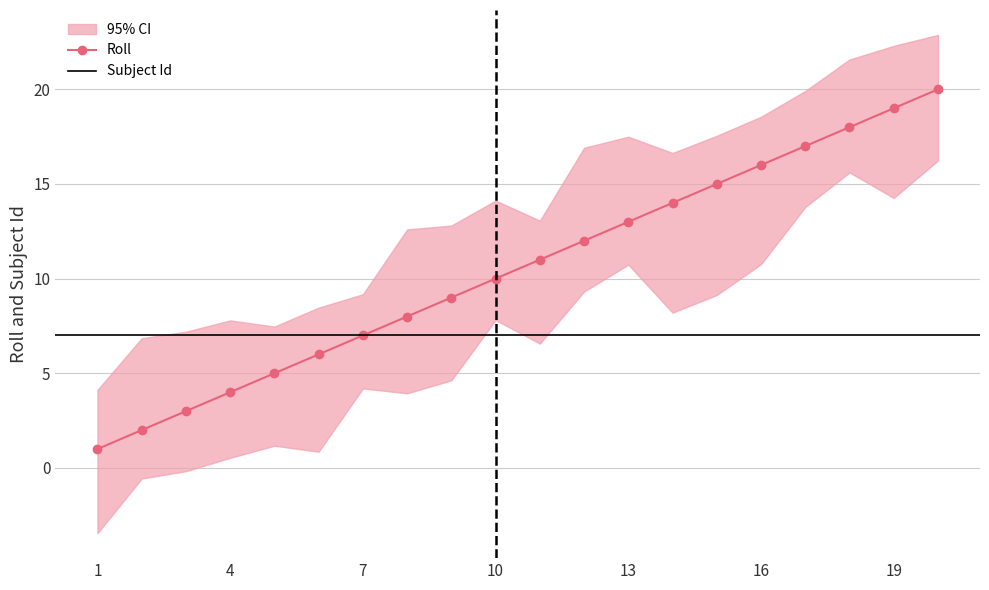

What is the greatest value displayed?

20